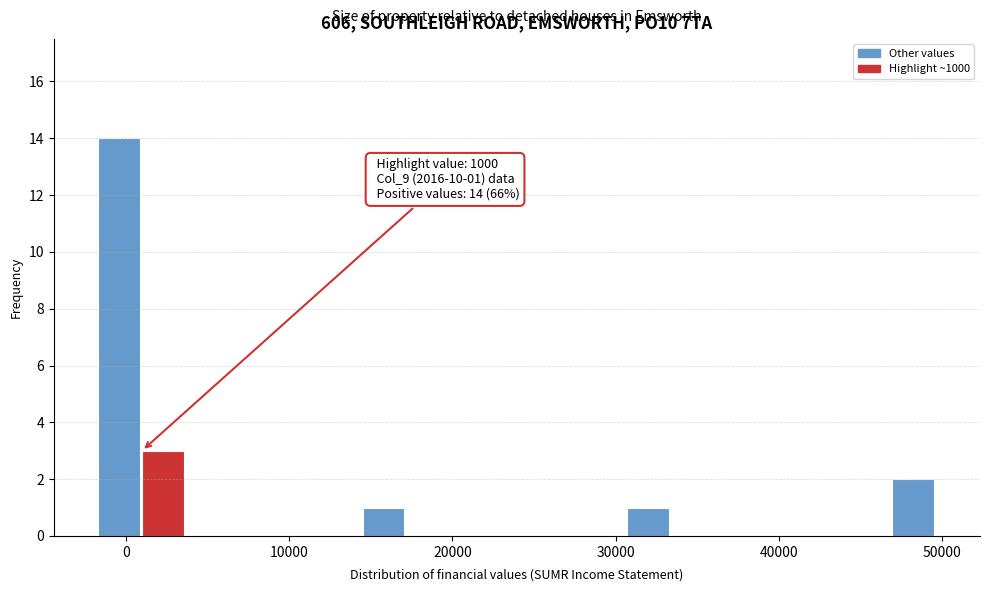

Read against the x-axis, roughly where is the centre of the tallest bar?

0